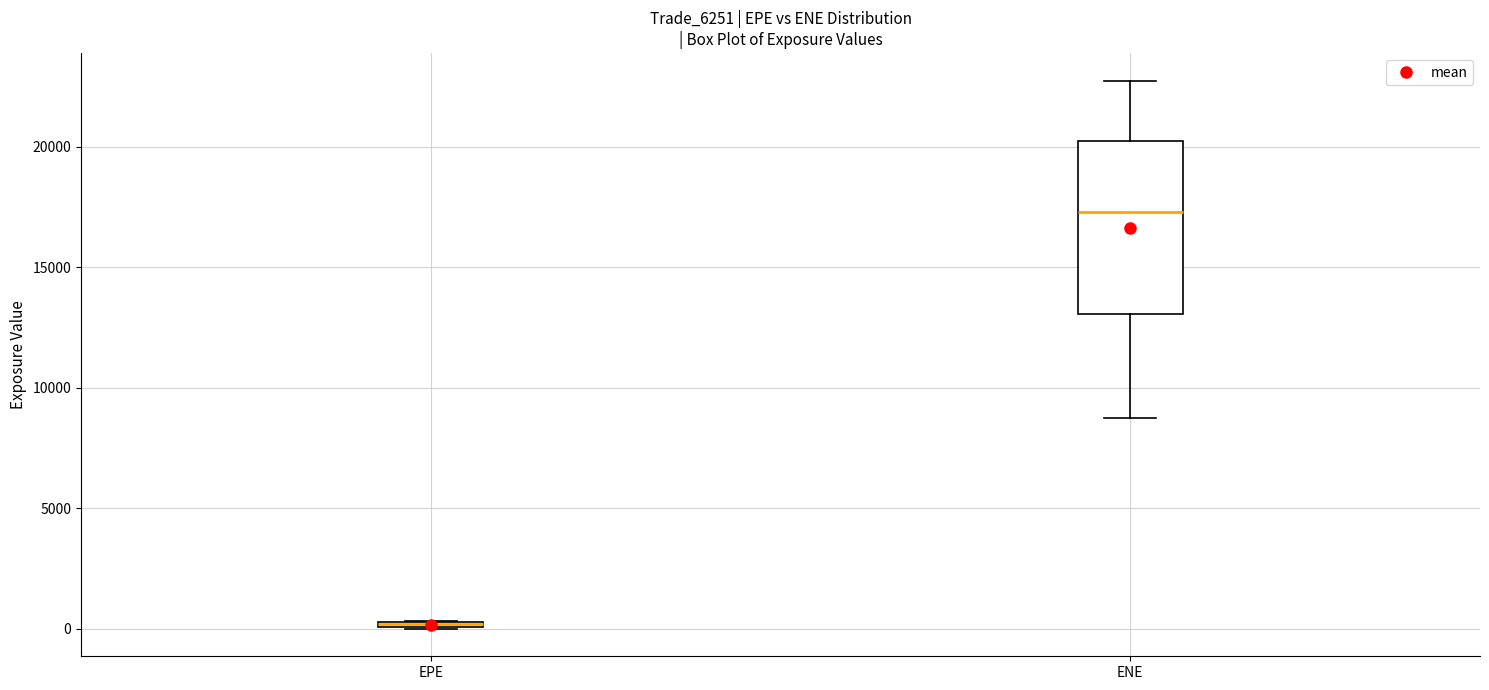

Where is the upper edge of the box for ENE on the y-axis? The values are not printed on the chart, so give them approximately, as read against the axis.

20500